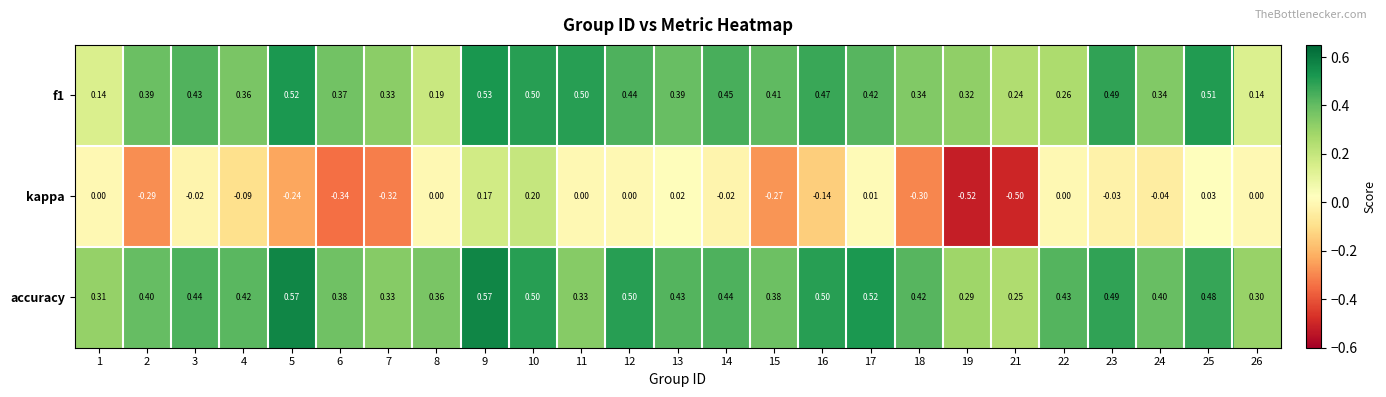

Is the value of accuracy at 6 greater than the value of f1 at 21?

Yes